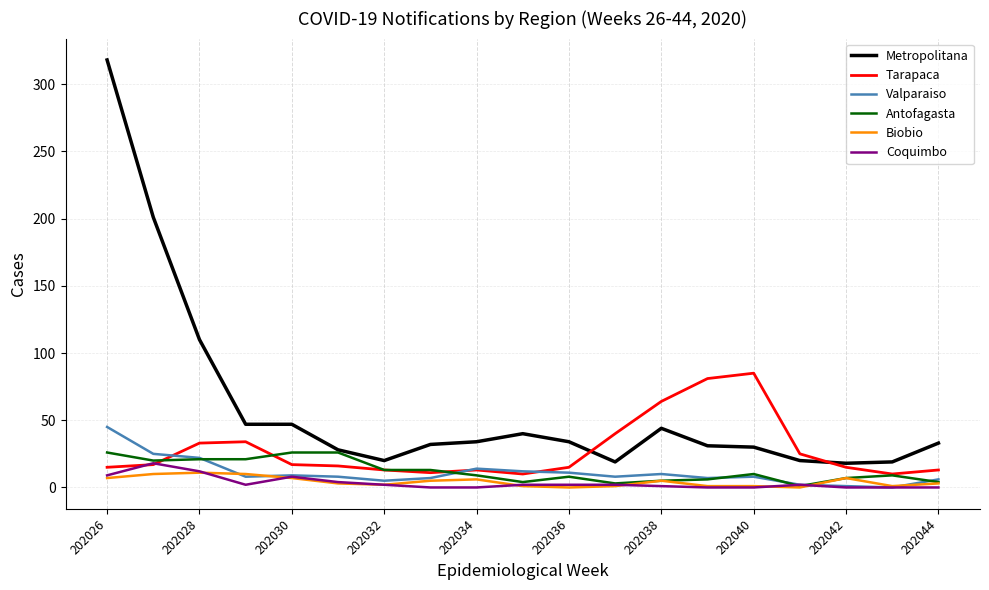

What is the greatest value displayed?

318